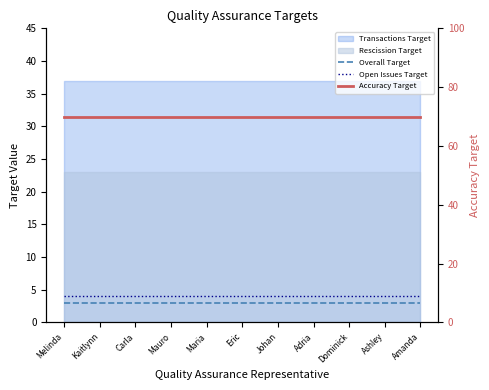

At which category is the sum across all series the highest?

Melinda